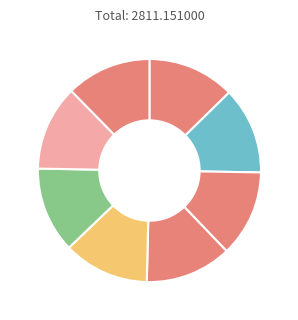

How many segments does this pie chart have?

8